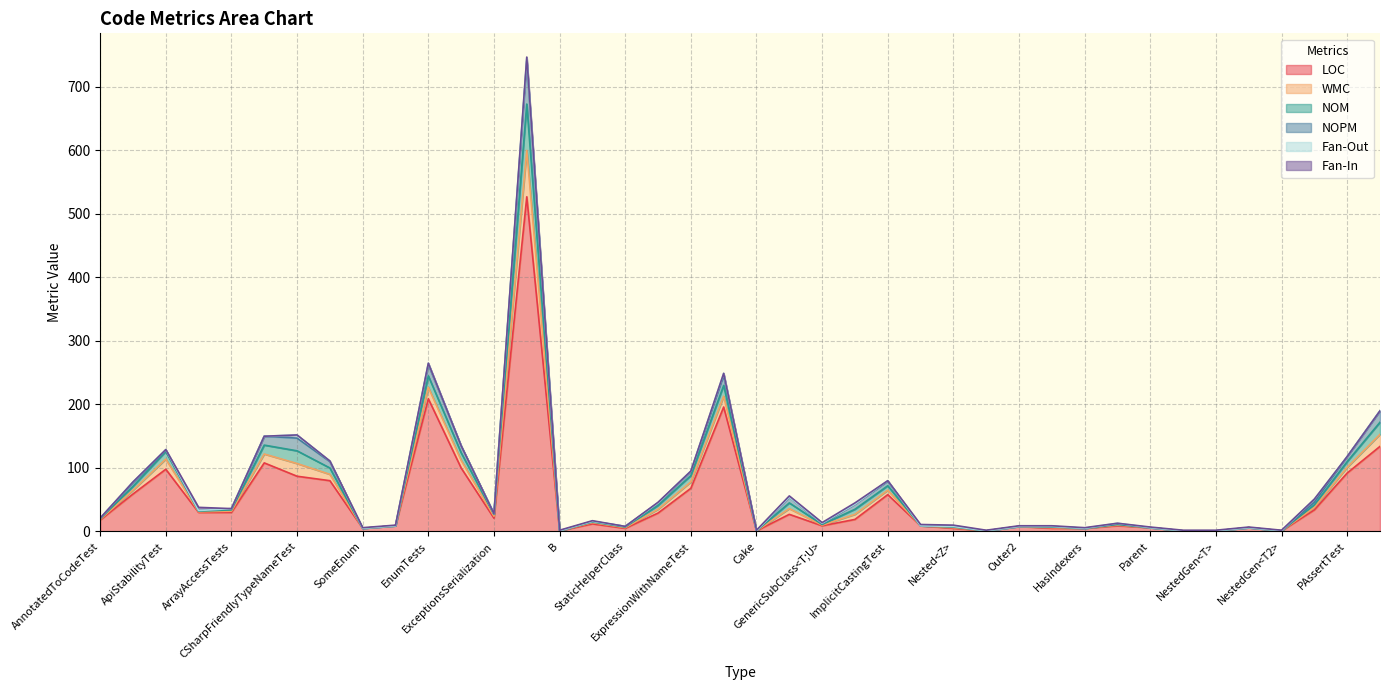

What is the maximum value for LOC?

527